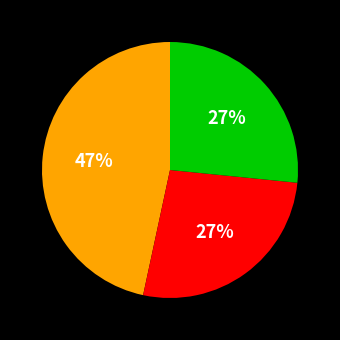

To the nearest percent, what is the average slice percentage?

33%